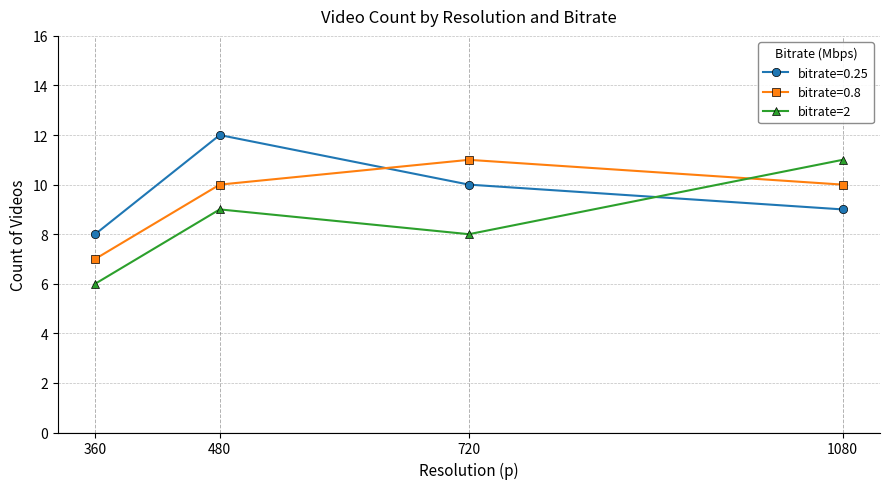

True or false: bitrate=0.25 has a value of 8 at 360.

True